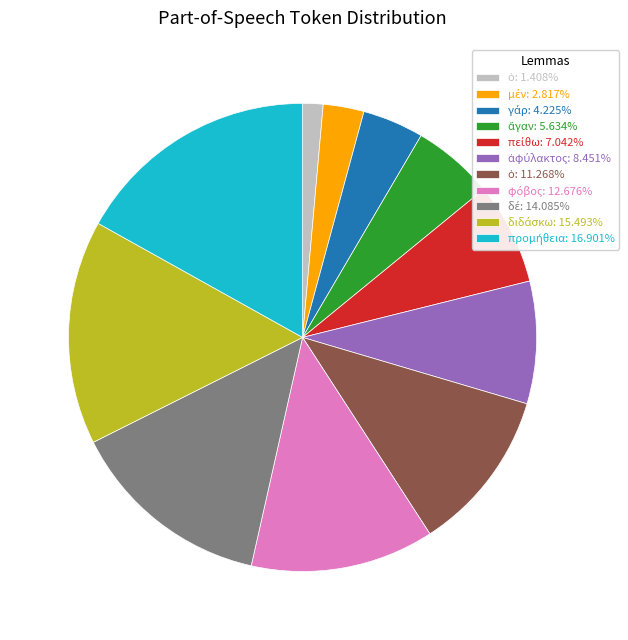

Does any single category account for the majority?

No